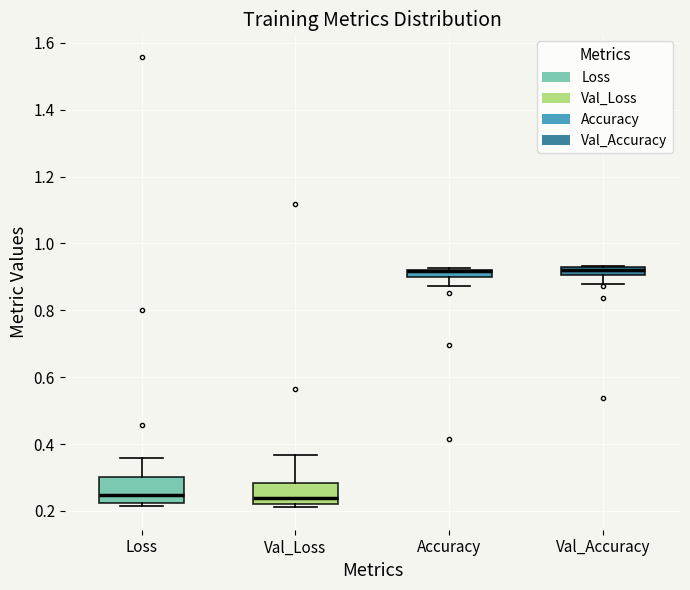

Where is the upper edge of the box for Loss on the y-axis? The values are not printed on the chart, so give them approximately, as read against the axis.

0.30